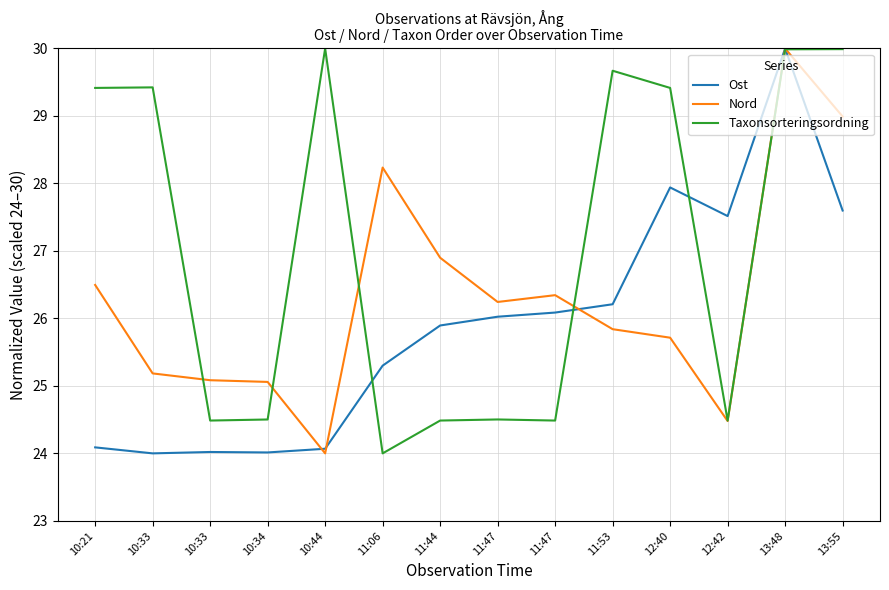

What is the smallest value displayed?

24.0